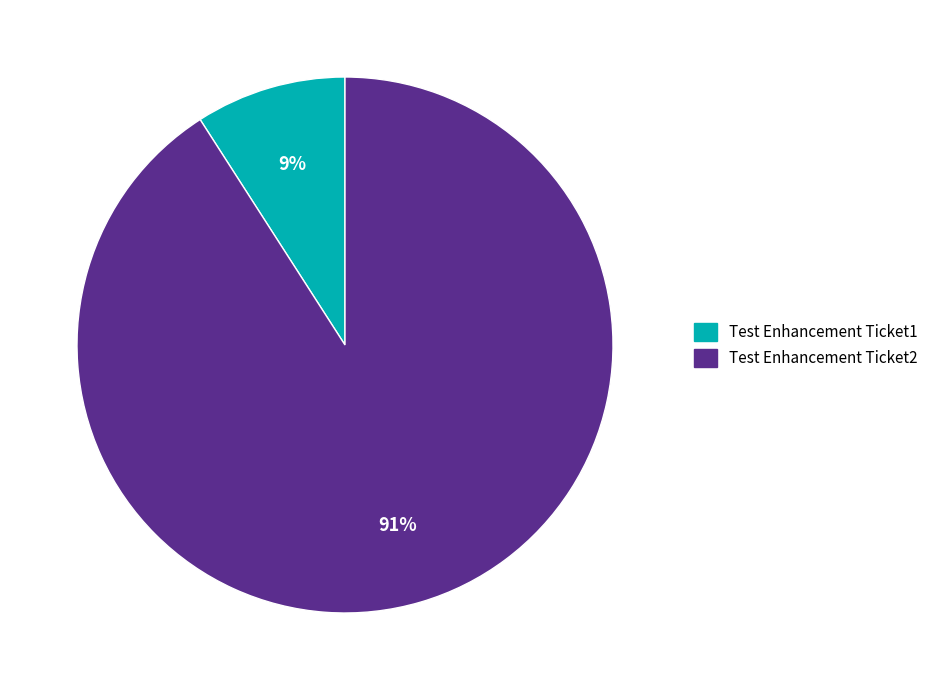

What percentage is the Test Enhancement Ticket2 slice, to the nearest percent?

91%